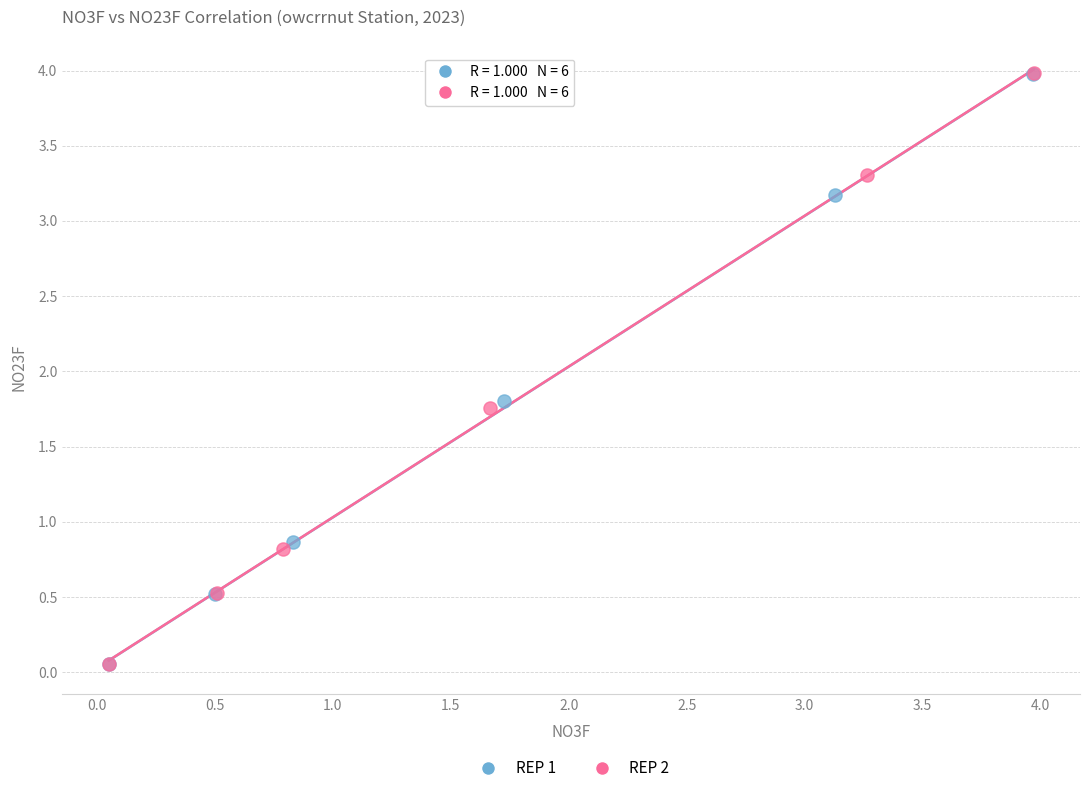

Which series has the largest Y range (max minus min)?

REP 2